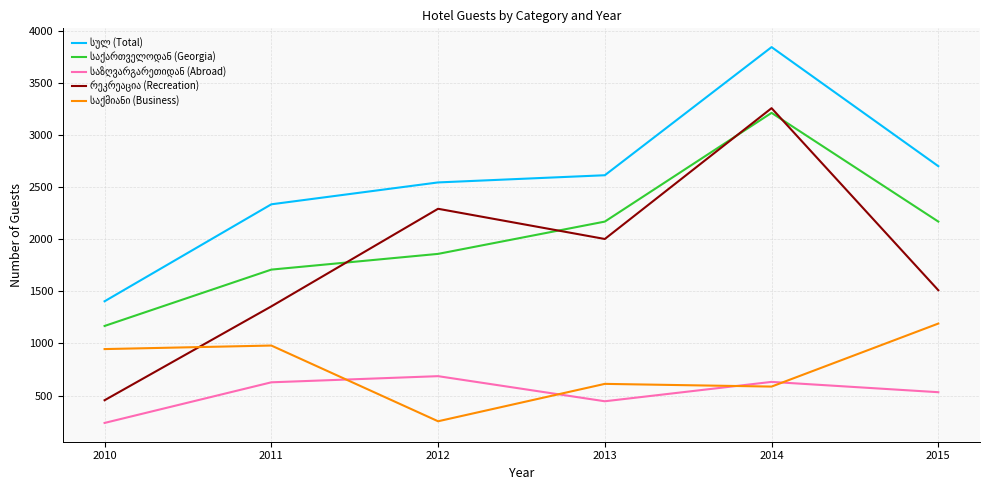

Which category has the highest value across all series?

2014